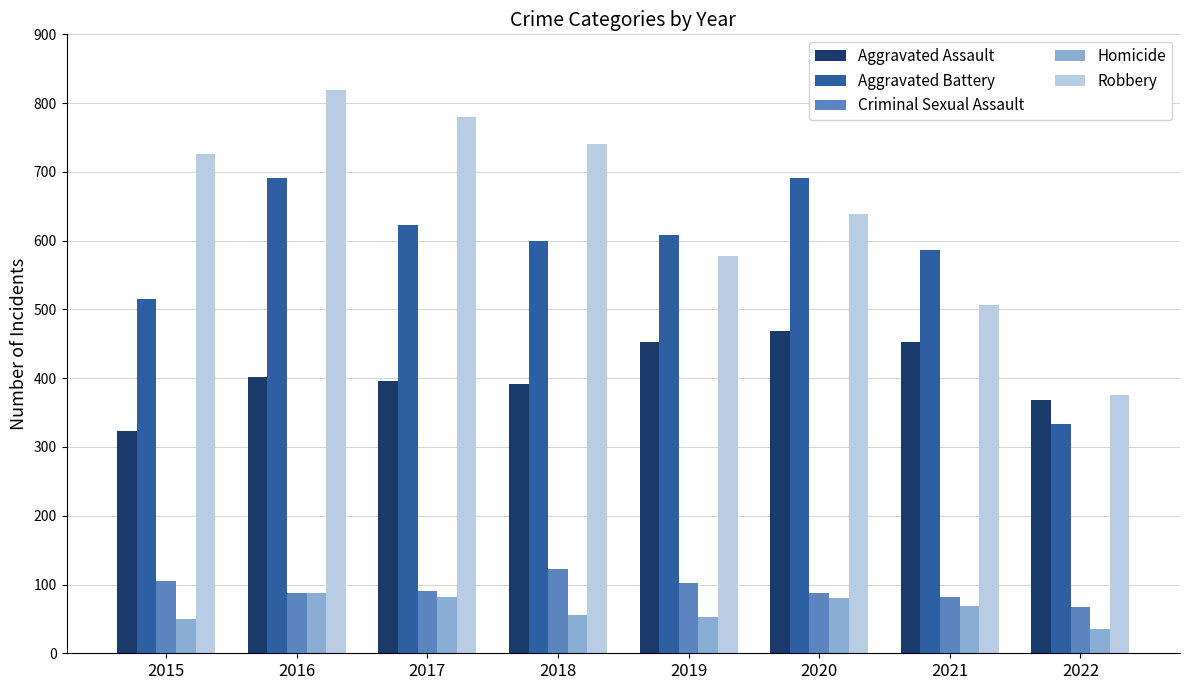

True or false: Aggravated Assault has a value of 468 at 2020.

True